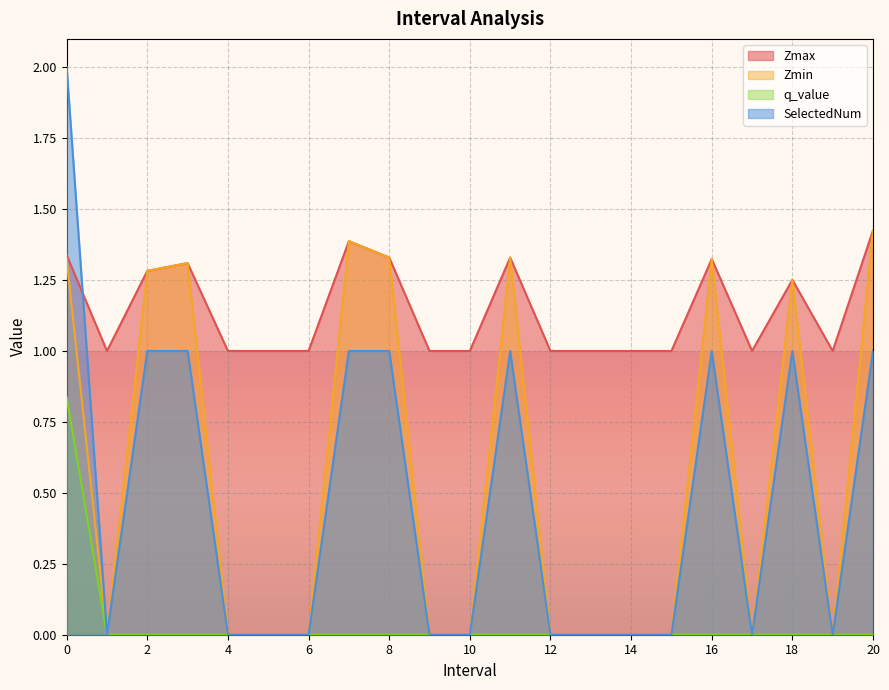

Reading left to right, what are all the values shown in this chart?

Zmax: 0.0=1.3	1.0=1.0	2.0=1.3	3.0=1.3	4.0=1.0	5.0=1.0	6.0=1.0	7.0=1.4	8.0=1.3	9.0=1.0	10.0=1.0	11.0=1.3	12.0=1.0	13.0=1.0	14.0=1.0	15.0=1.0	16.0=1.3	17.0=1.0	18.0=1.3	19.0=1.0	20.0=1.4
Zmin: 0.0=1.3	1.0=0.0	2.0=1.3	3.0=1.3	4.0=0.0	5.0=0.0	6.0=0.0	7.0=1.4	8.0=1.3	9.0=0.0	10.0=0.0	11.0=1.3	12.0=0.0	13.0=0.0	14.0=0.0	15.0=0.0	16.0=1.3	17.0=0.0	18.0=1.3	19.0=0.0	20.0=1.4
q_value: 0.0=0.8	1.0=0.0	2.0=-0.0	3.0=-0.0	4.0=0.0	5.0=0.0	6.0=0.0	7.0=-0.0	8.0=-0.0	9.0=0.0	10.0=0.0	11.0=-0.0	12.0=0.0	13.0=0.0	14.0=0.0	15.0=0.0	16.0=-0.0	17.0=0.0	18.0=-0.0	19.0=0.0	20.0=-0.0
SelectedNum: 0.0=2.0	1.0=0.0	2.0=1.0	3.0=1.0	4.0=0.0	5.0=0.0	6.0=0.0	7.0=1.0	8.0=1.0	9.0=0.0	10.0=0.0	11.0=1.0	12.0=0.0	13.0=0.0	14.0=0.0	15.0=0.0	16.0=1.0	17.0=0.0	18.0=1.0	19.0=0.0	20.0=1.0